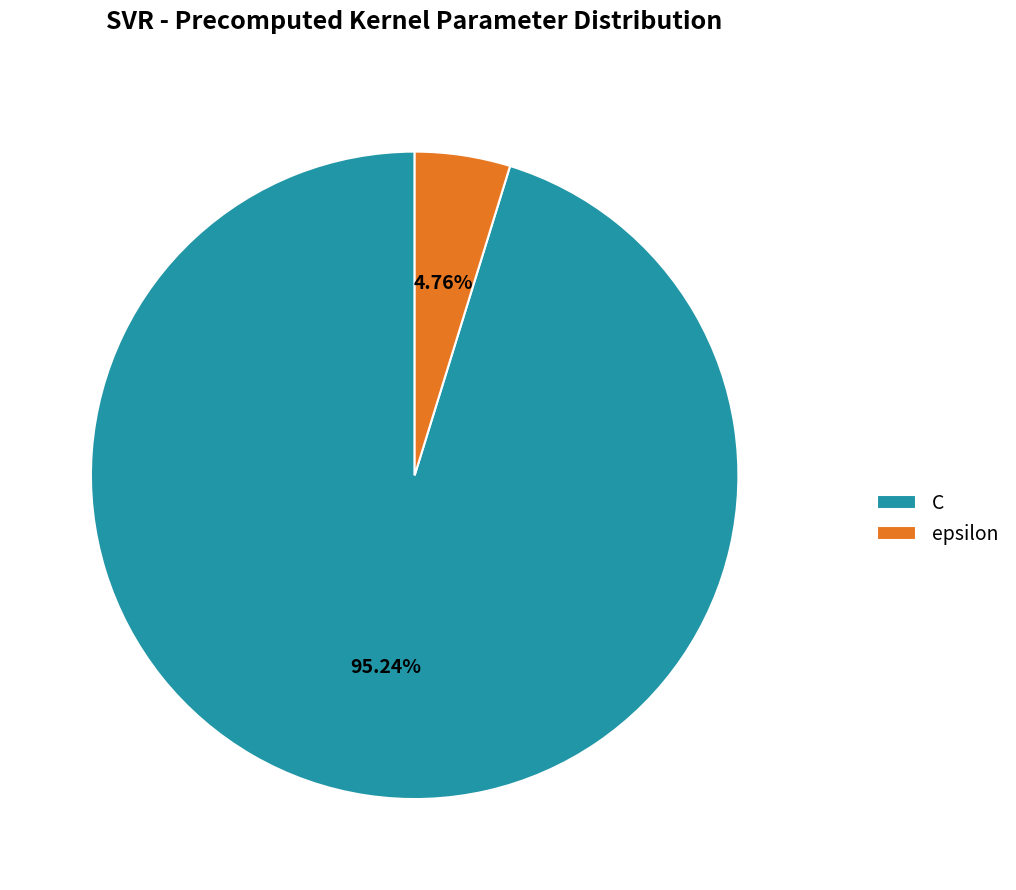

What percentage is the C slice, to the nearest percent?

95%